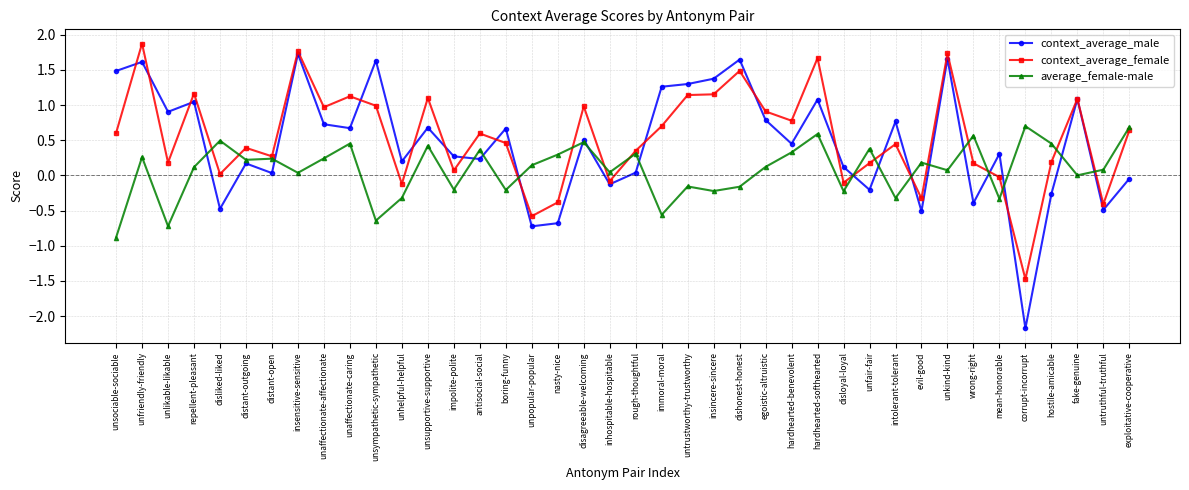

How many values in context_average_male are above zero?

29